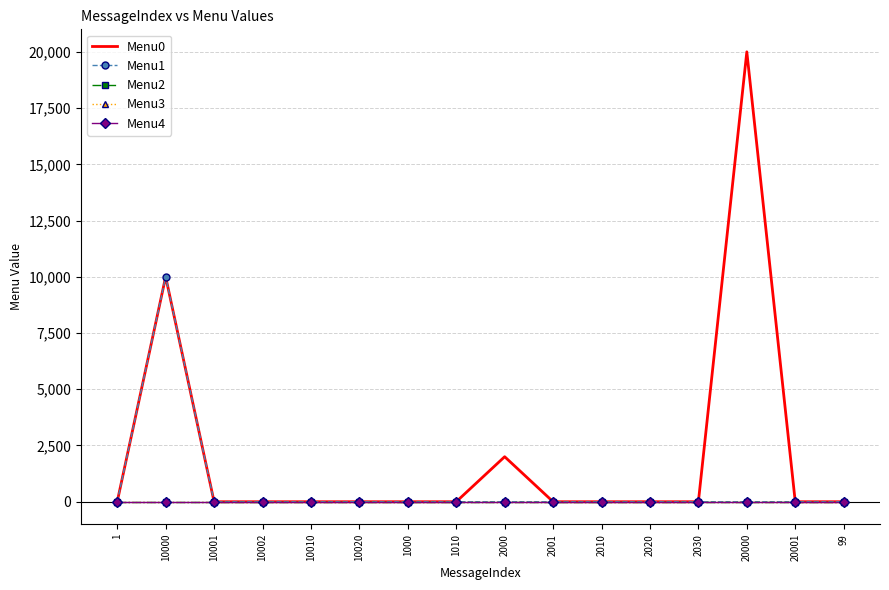

How many data points does each series have?

16